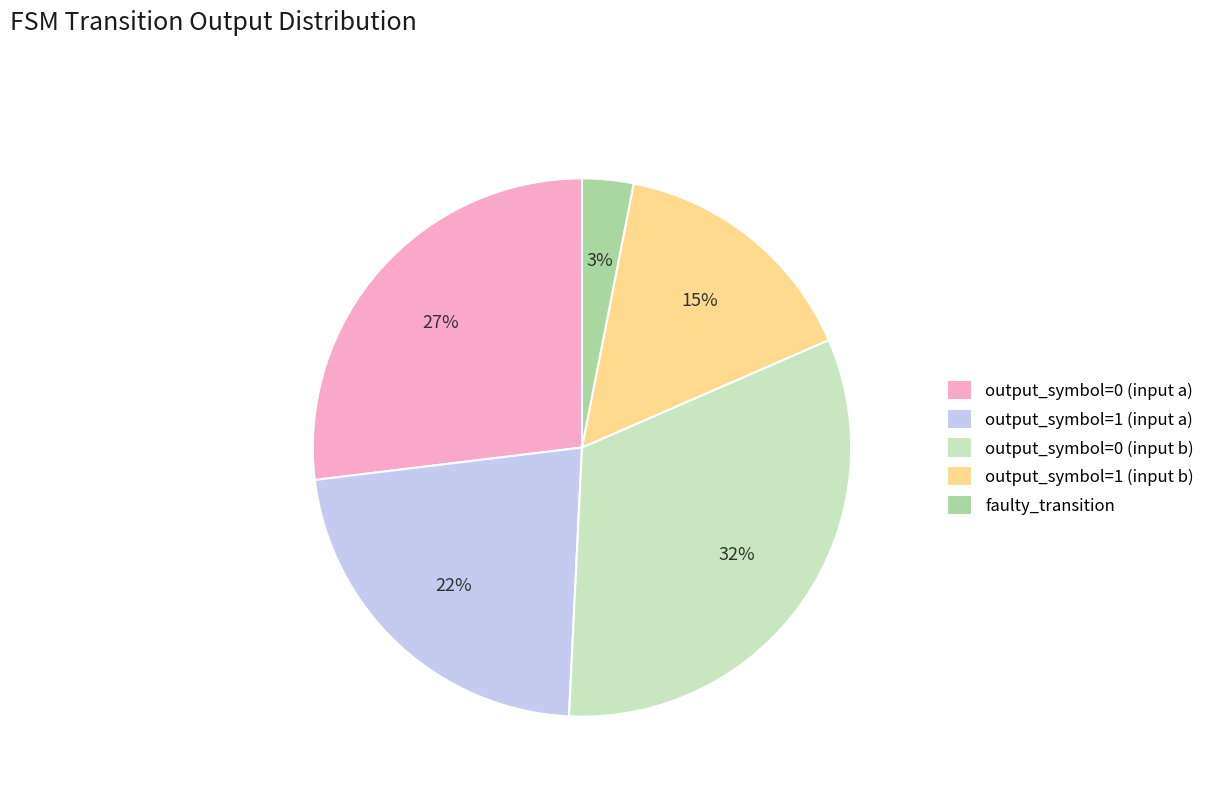

The output_symbol=1 (input a) slice represents 36% of the pie. True or false?

False